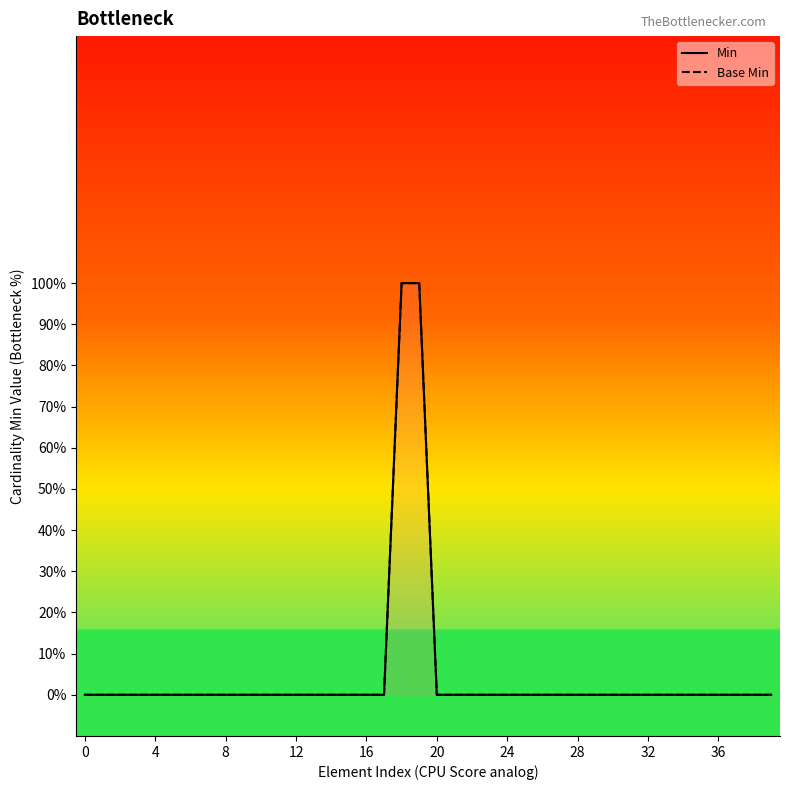

Count the Min values in the range 0 to 1.

40